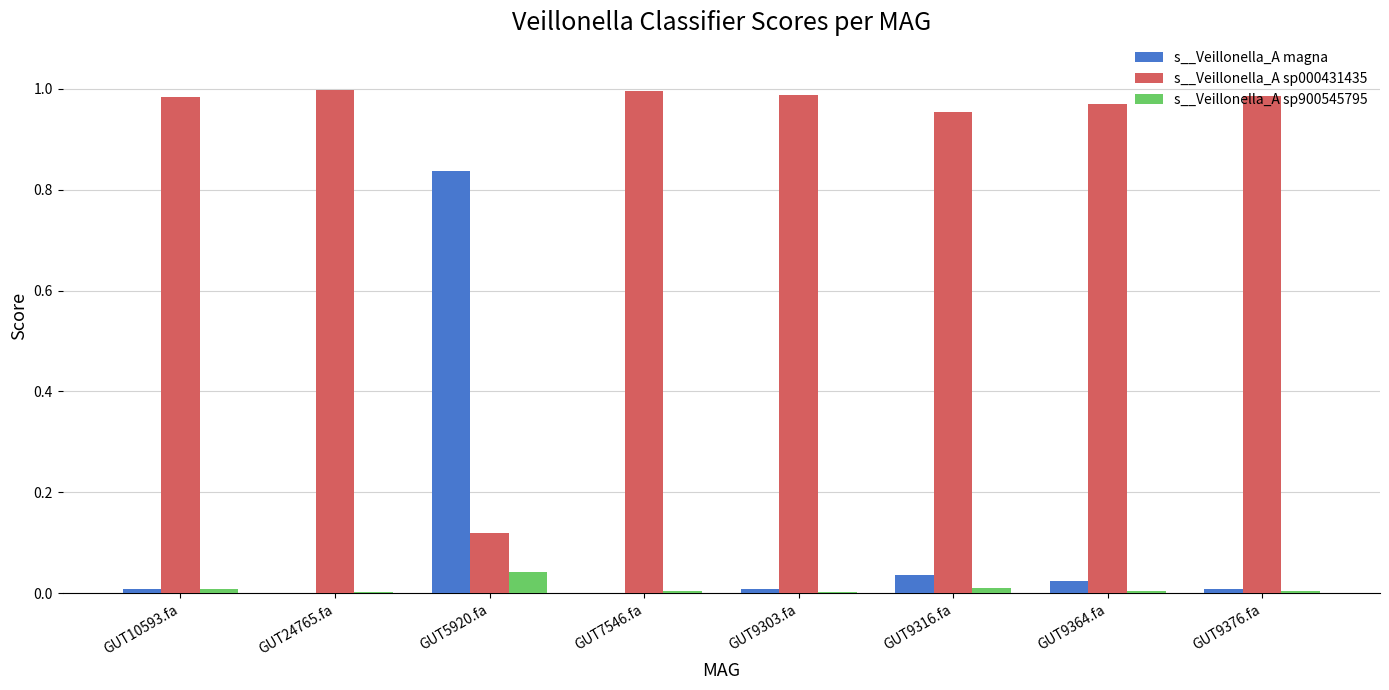

Is the value of s__Veillonella_A sp000431435 at GUT9303.fa greater than the value of s__Veillonella_A magna at GUT10593.fa?

Yes